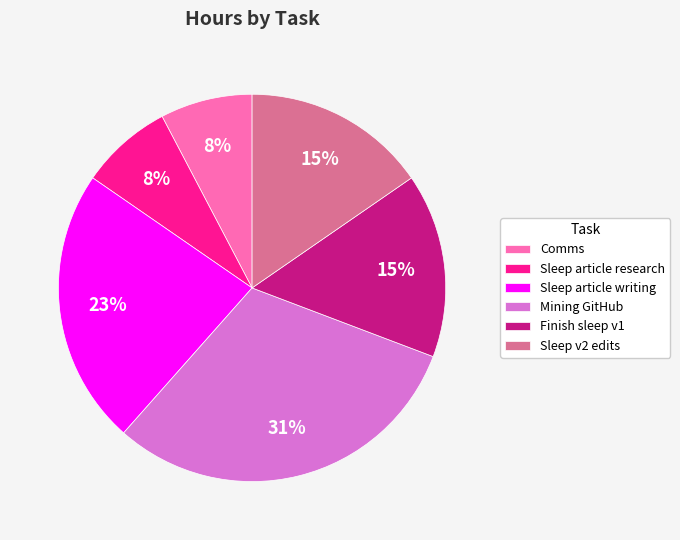

What is the largest slice in the pie chart?

Mining GitHub